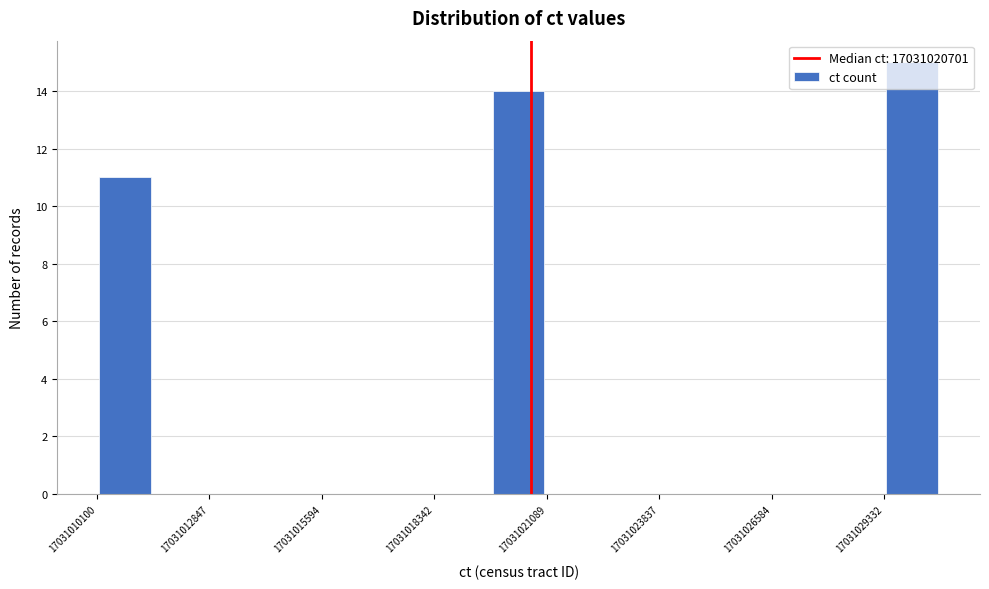

Read against the x-axis, roughly where is the centre of the tallest bar?

17031030000